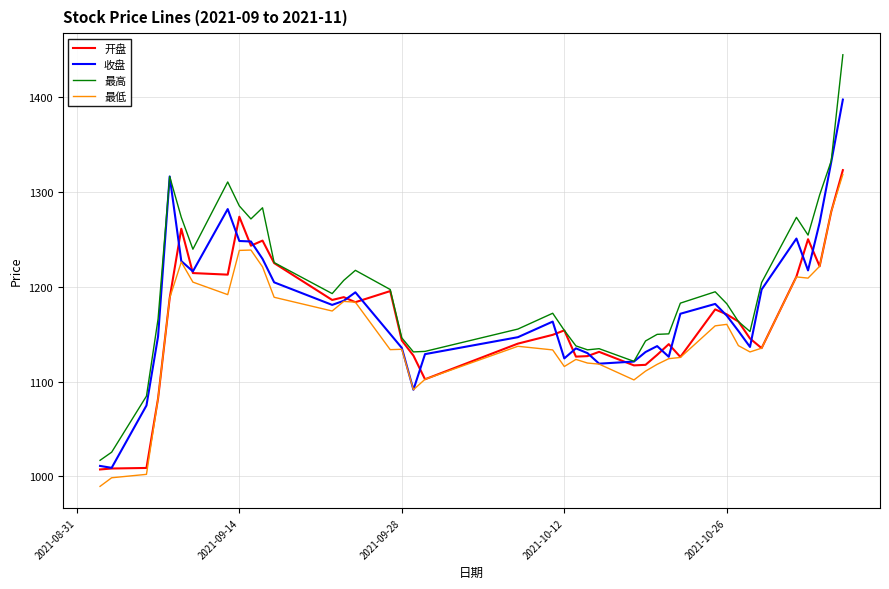

Which series has the widest spread of values?

最高